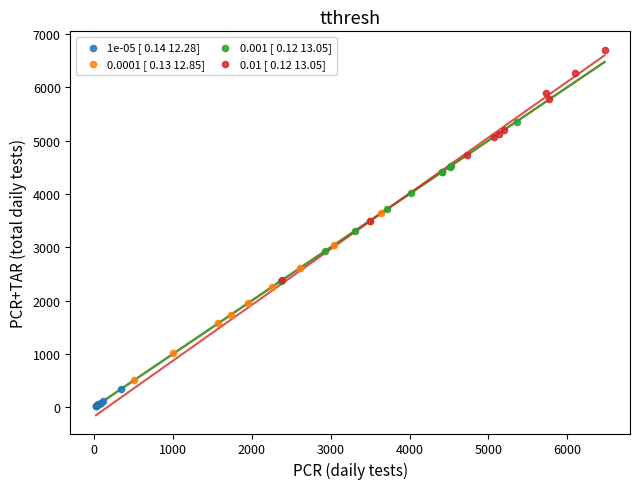

Which series contains the lowest Y value?

1e-05 [ 0.14 12.28]